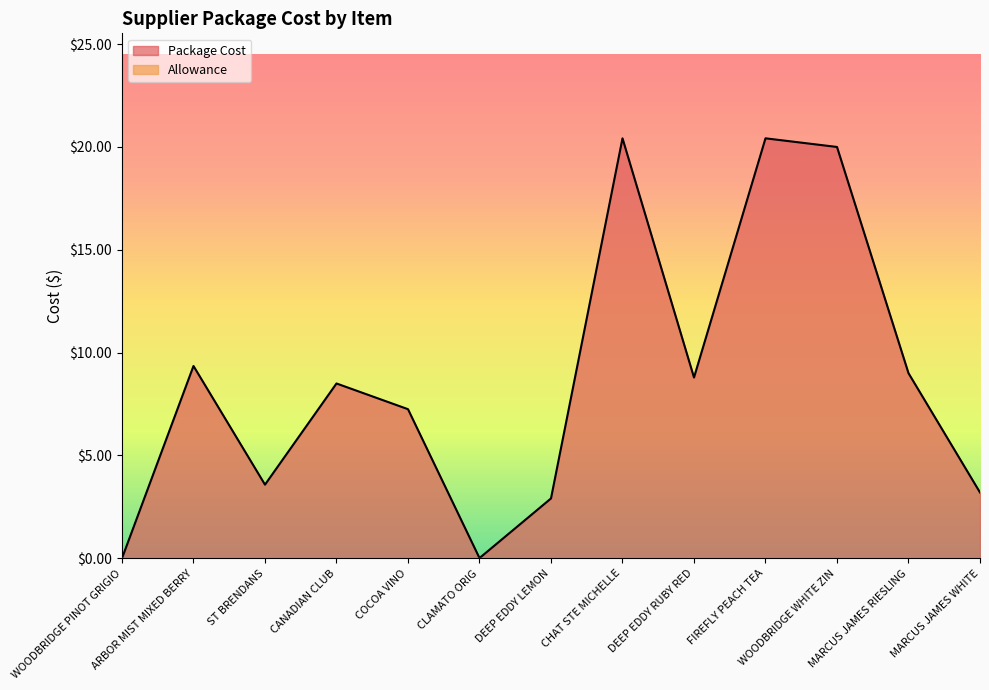

At which label does the data first exceed 8?

ARBOR MIST MIXED BERRY